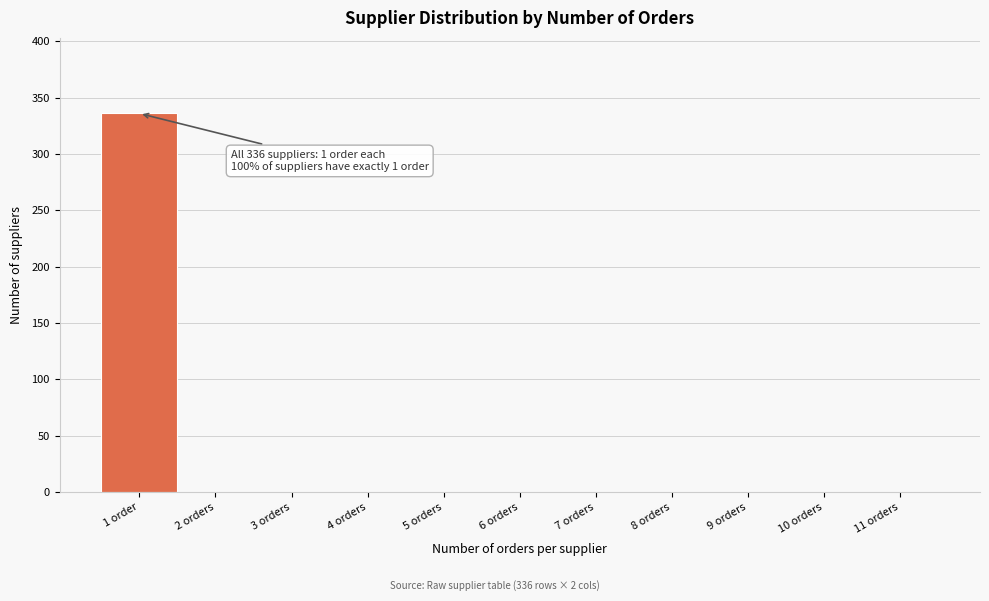

Reading left to right, extract all data points from this chart.

1 order=336	2 orders=0	3 orders=0	4 orders=0	5 orders=0	6 orders=0	7 orders=0	8 orders=0	9 orders=0	10 orders=0	11 orders=0